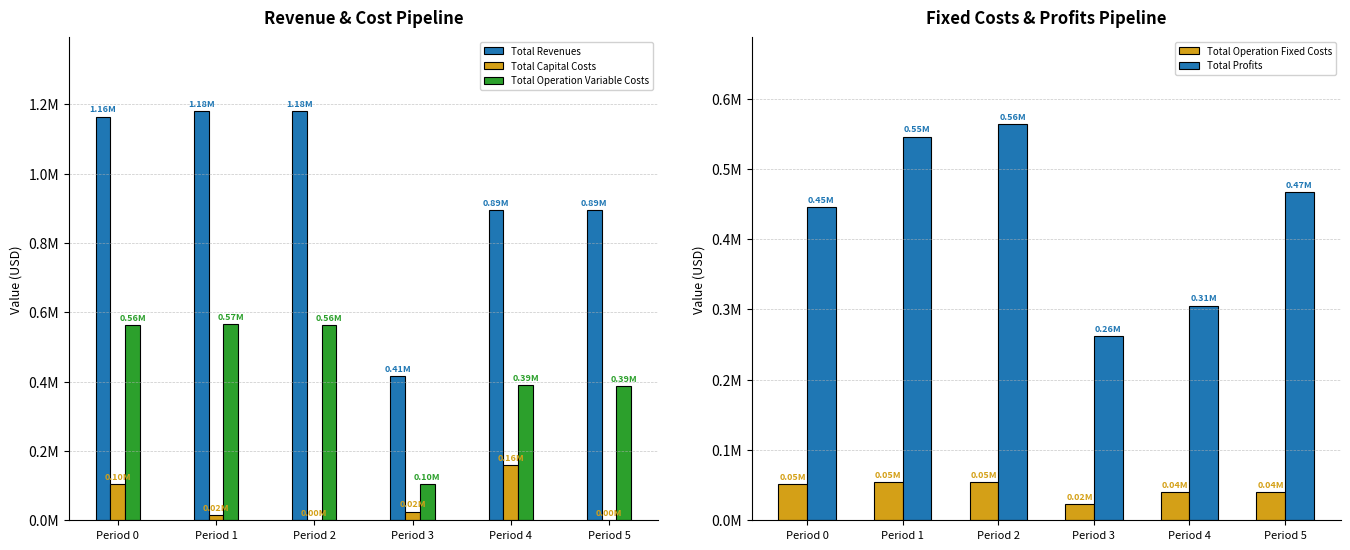

True or false: Total Operation Fixed Costs has a value of 68805.9 at Period 5.

False